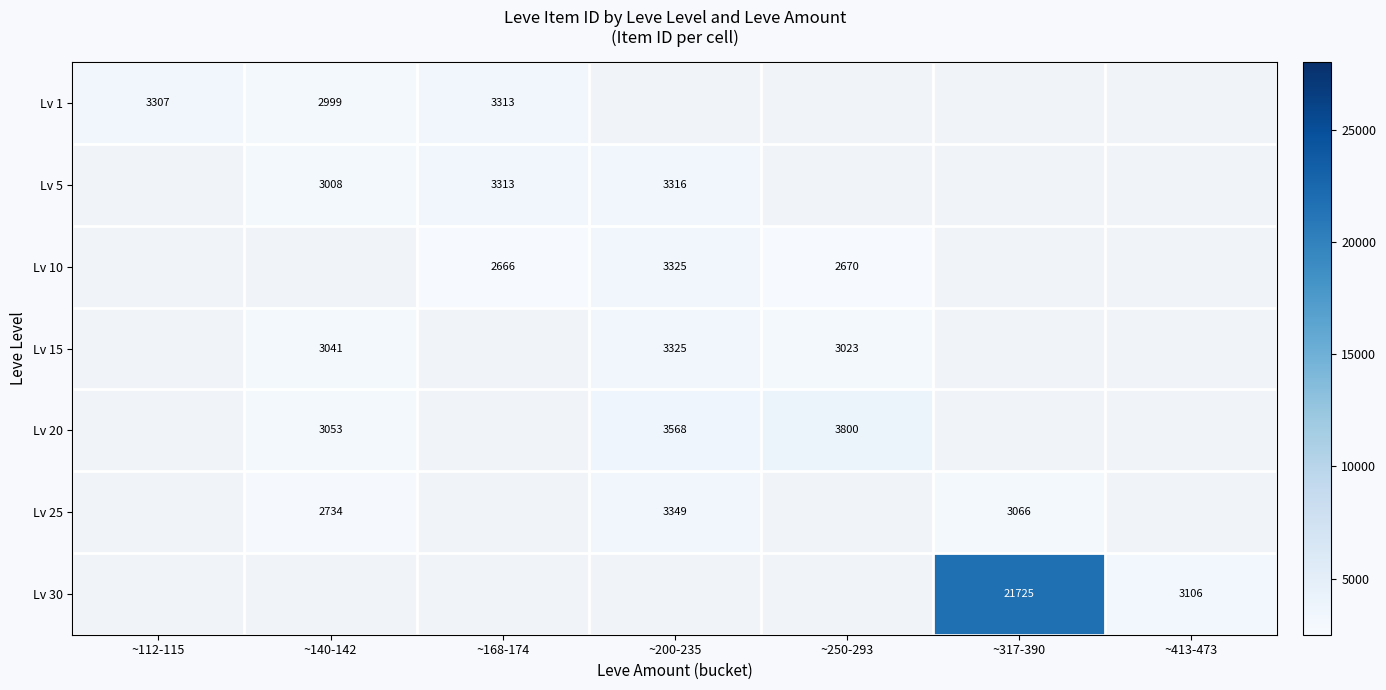

The value of Lv 10 at ~200-235 is 3325. True or false?

True